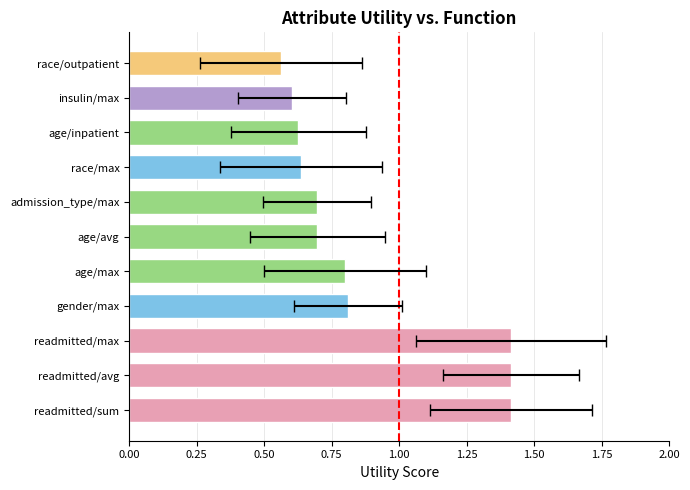

Reading right to left, transcribe all the data shown in this chart.

race/outpatient=0.6	insulin/max=0.6	age/inpatient=0.6	race/max=0.6	admission_type/max=0.7	age/avg=0.7	age/max=0.8	gender/max=0.8	readmitted/max=1.4	readmitted/avg=1.4	readmitted/sum=1.4